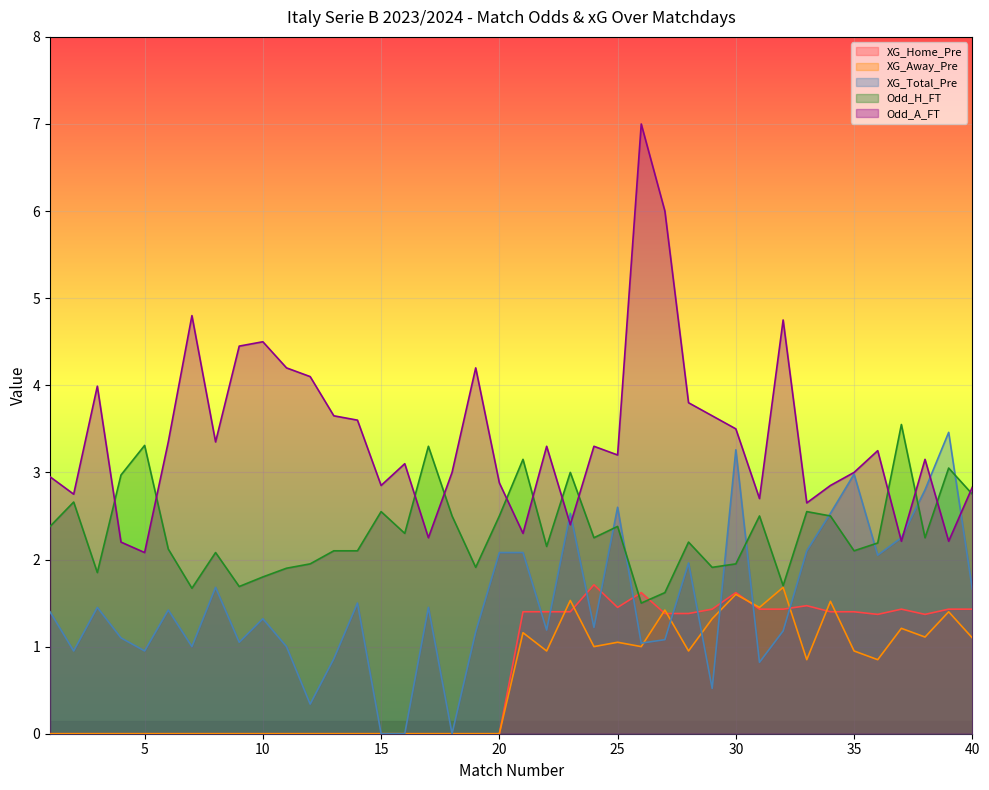

At which label does XG_Total_Pre reach its peak?

39